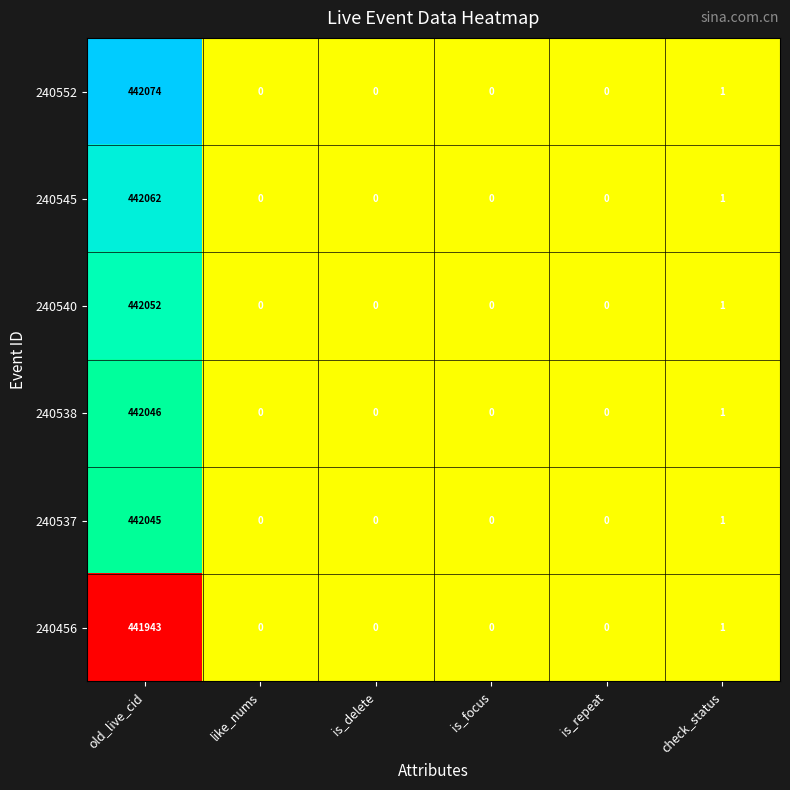

At which category is the sum across all series the highest?

old_live_cid